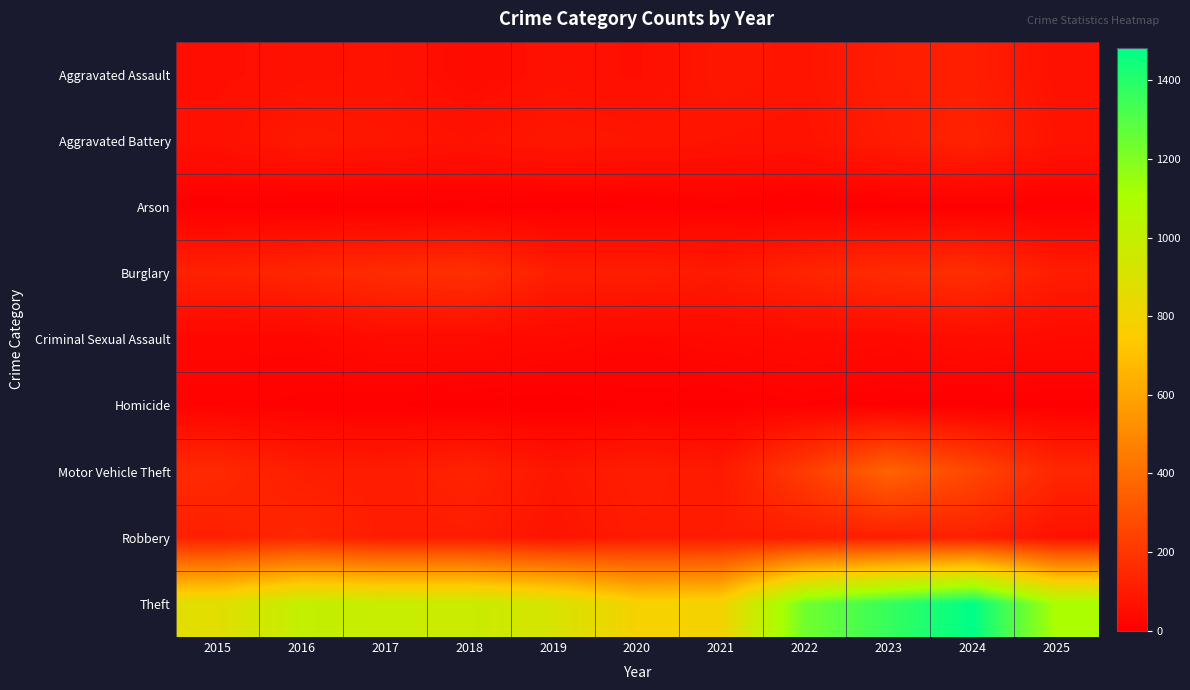

Which series changed the most between 2019 and 2020?

Theft